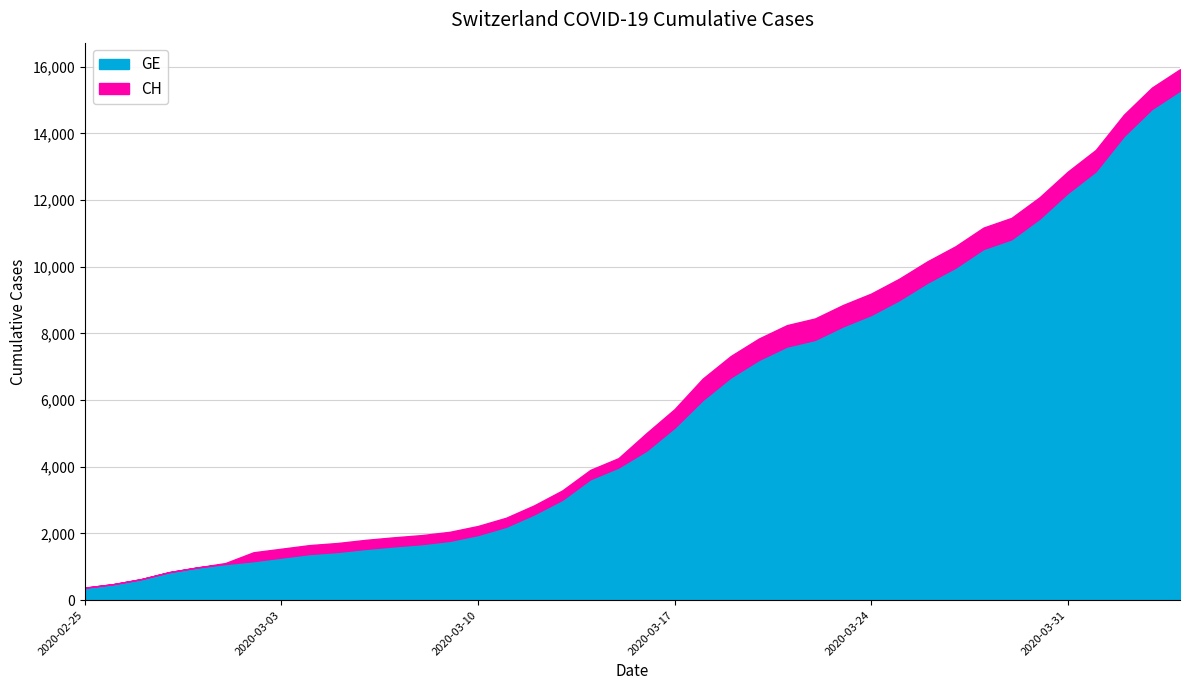

What is the value of the CH point at the 21st from the left?

5012